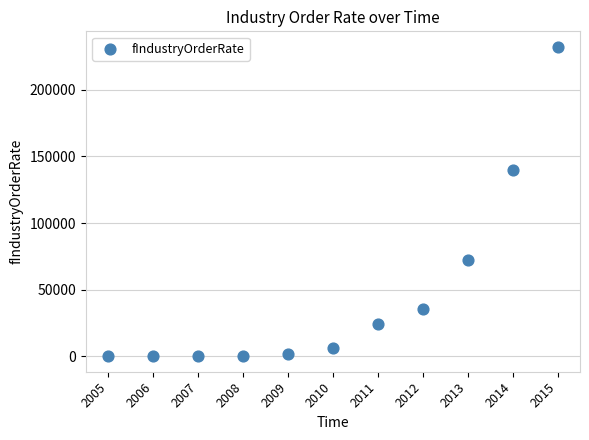

What is the average Y value?

46587